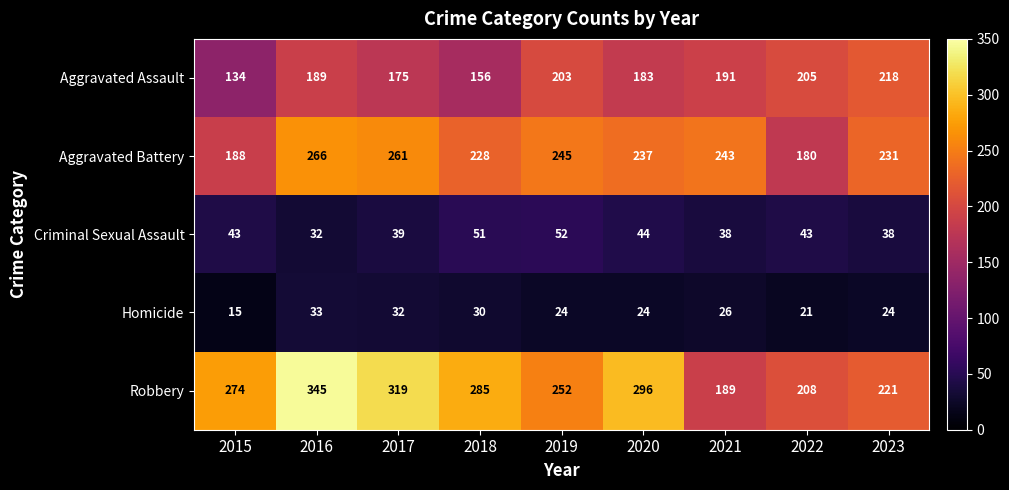

List the series in order of their peak value, highest first.

Robbery, Aggravated Battery, Aggravated Assault, Criminal Sexual Assault, Homicide